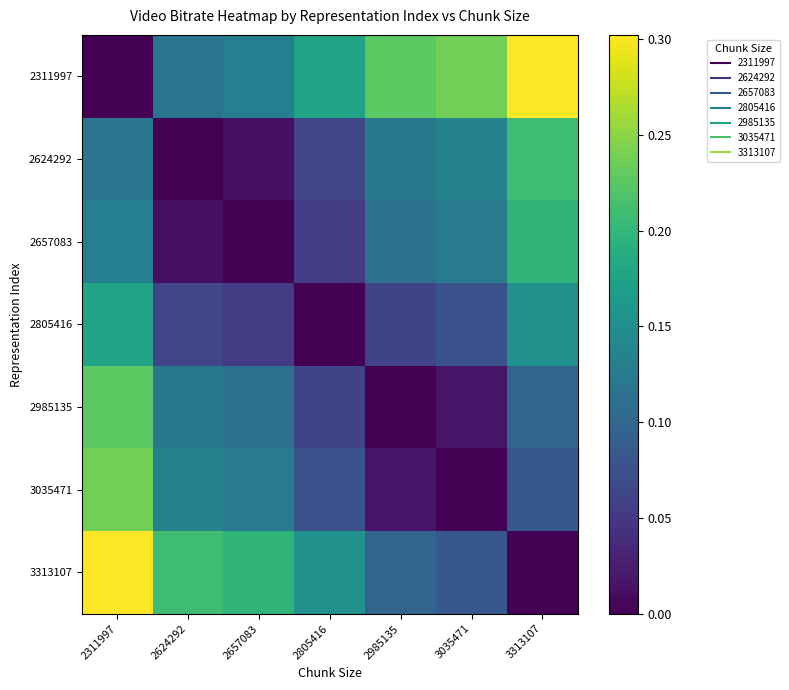

List the series in order of their peak value, highest first.

2311997, 3313107, 3035471, 2985135, 2624292, 2657083, 2805416